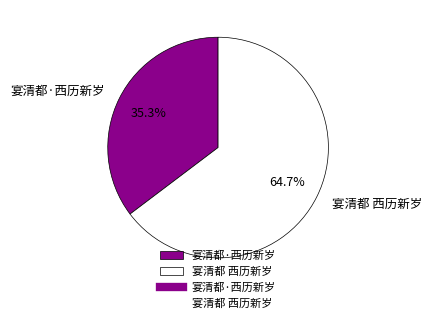

Does any single category account for the majority?

Yes